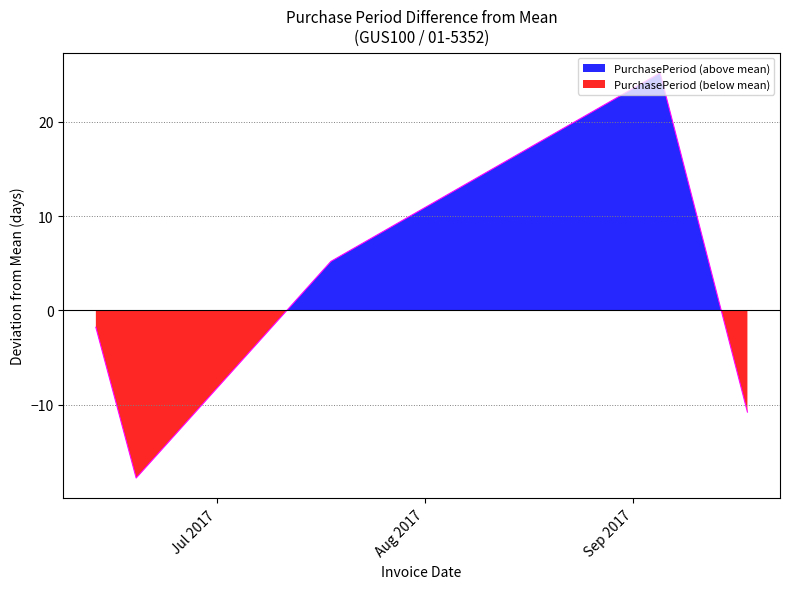

What is the sum of the values at 2017-07-18 and 2017-06-19?

-12.6